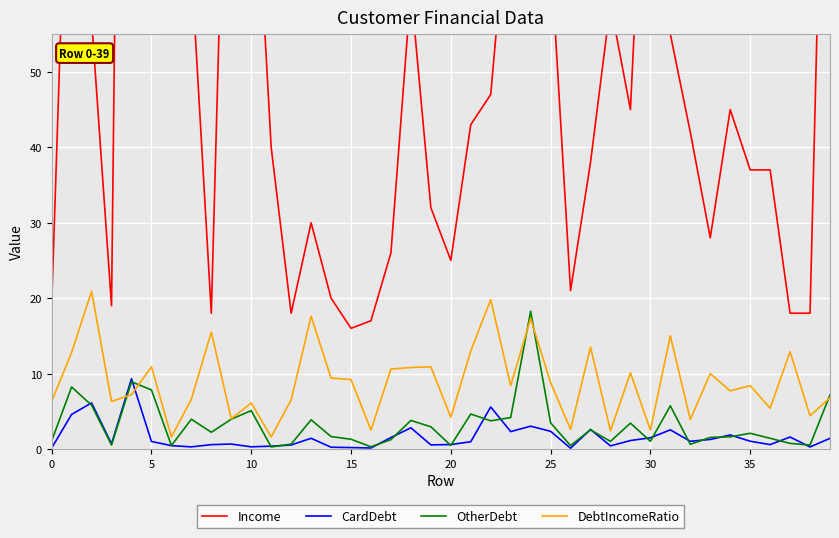

What is the lowest value of the CardDebt series?

0.1